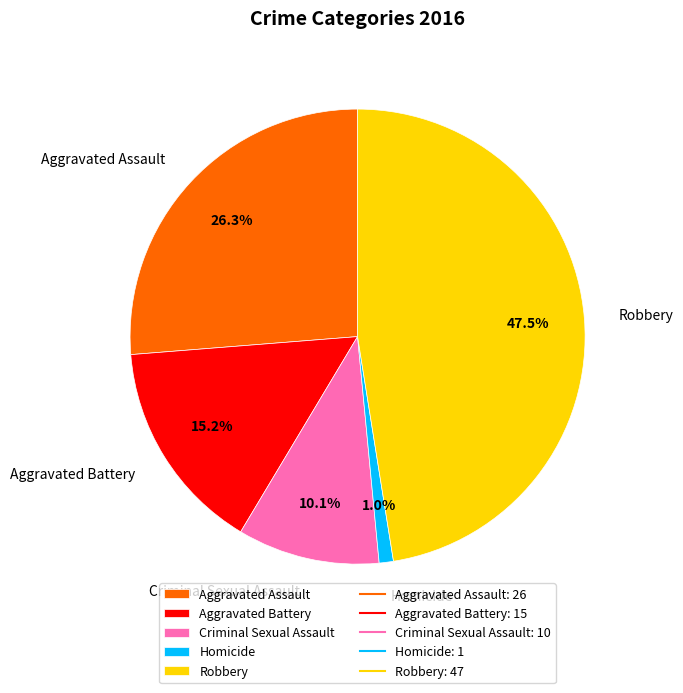

True or false: Criminal Sexual Assault accounts for 4% of the total.

False